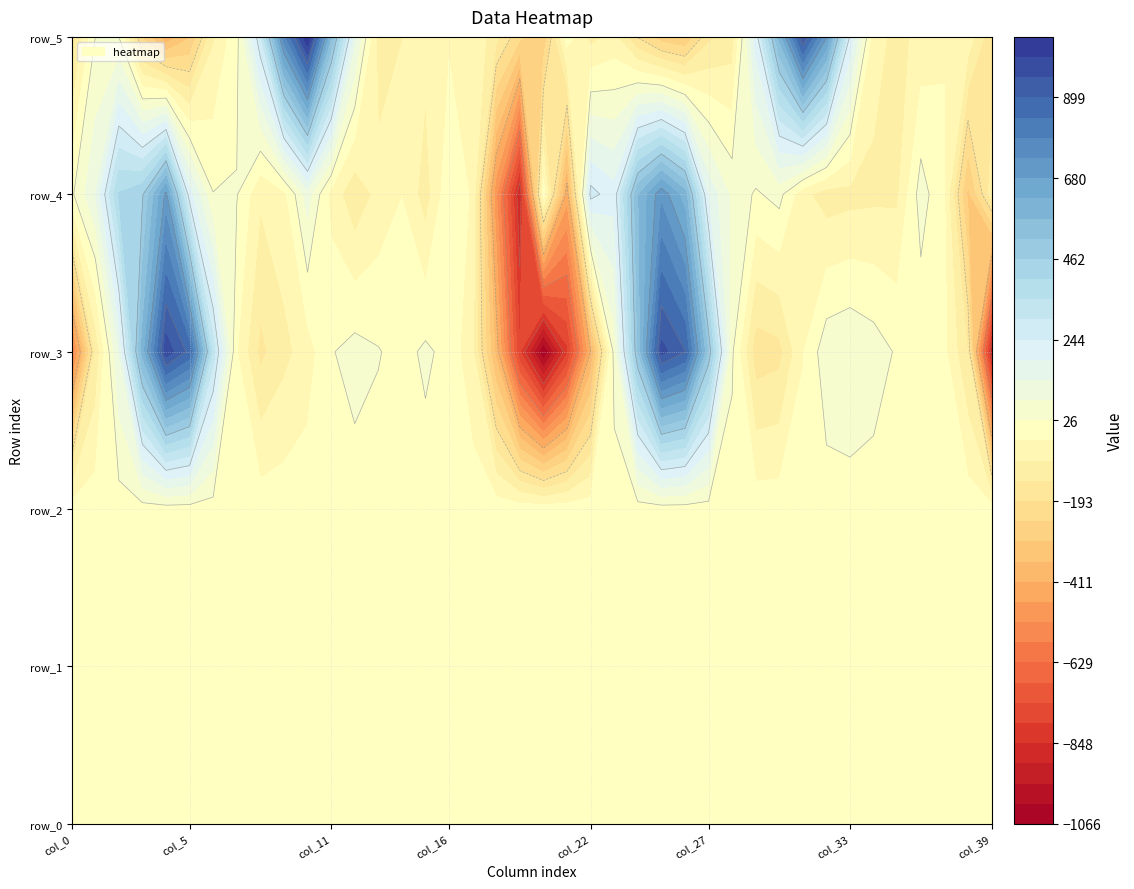

Rank the series at 0 from highest to lowest value.

row_4, row_2, row_0, row_1, row_5, row_3